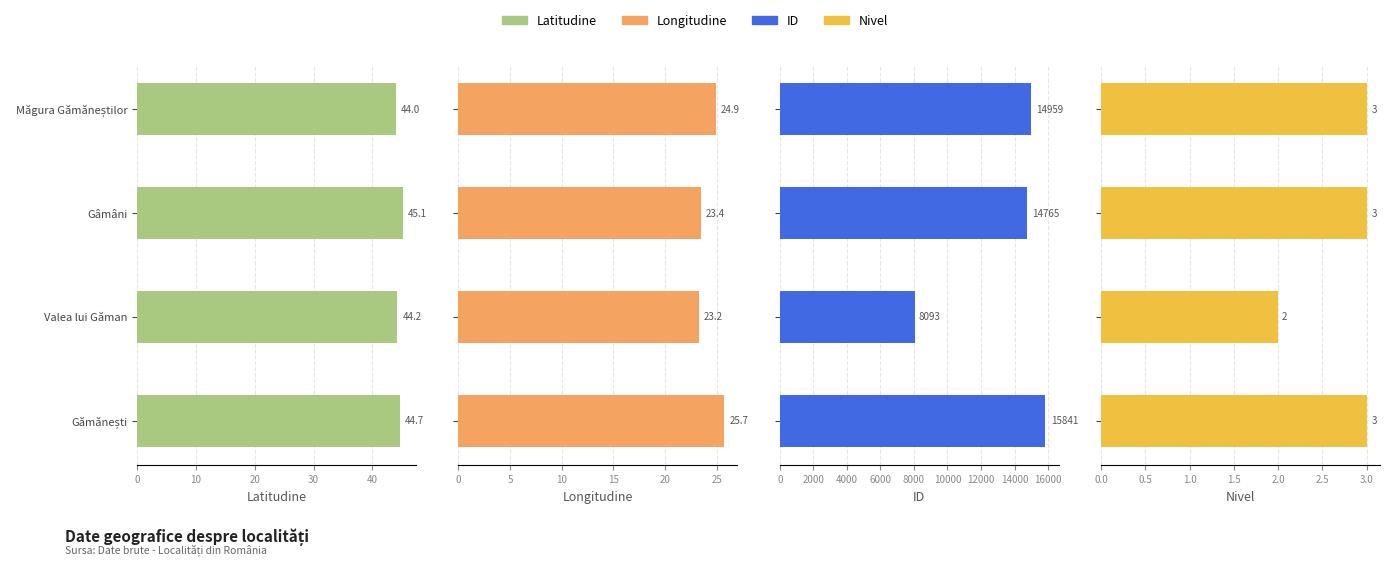

How many categories are shown in the chart?

4